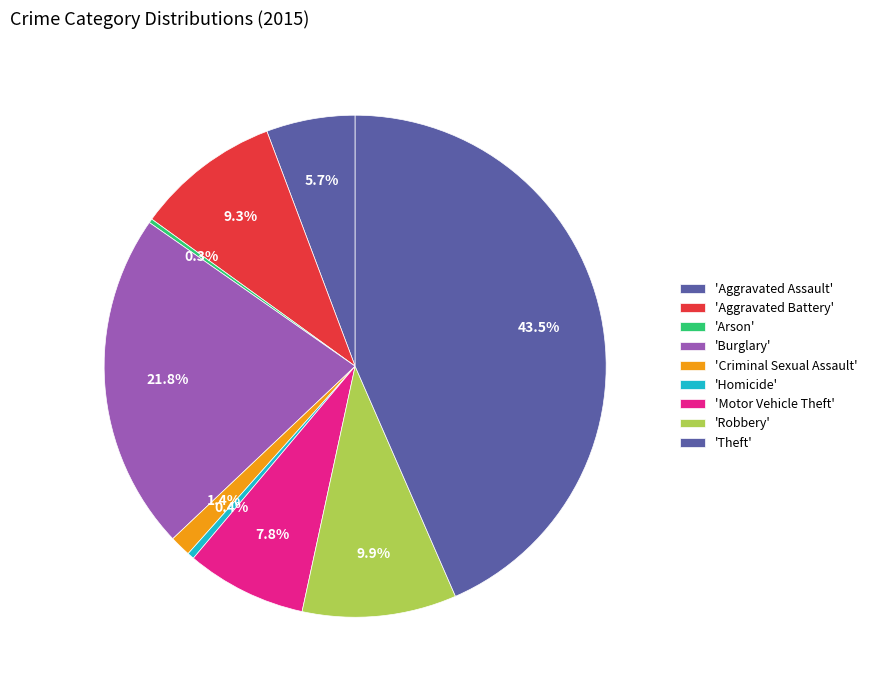

Is there any slice that represents more than half of the pie?

No